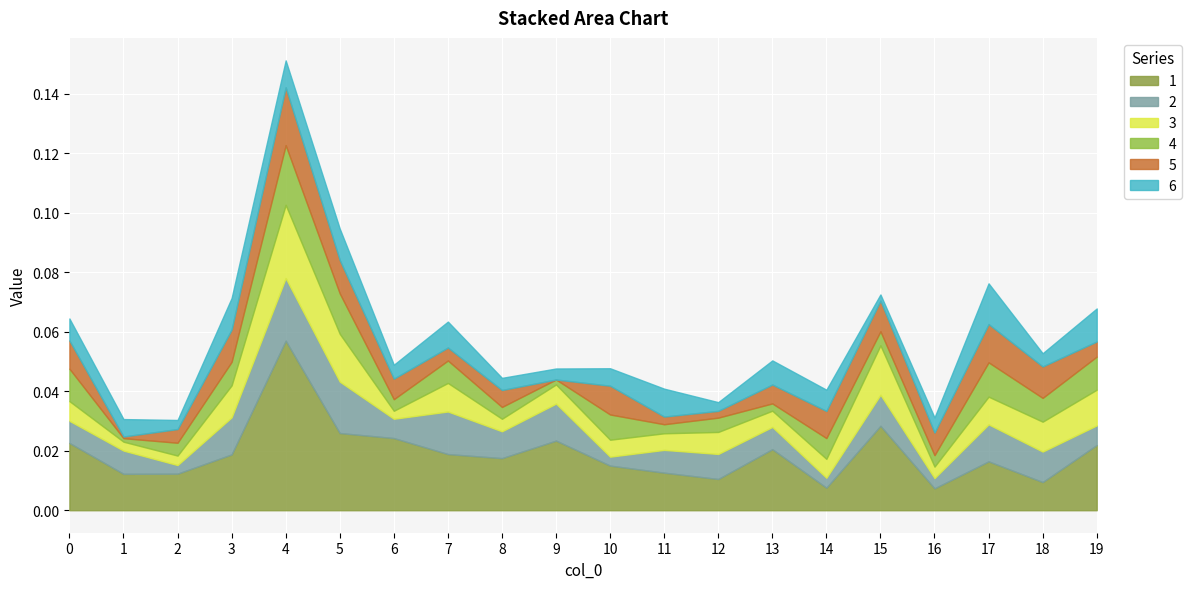

Reading left to right, extract all data points from this chart.

1: 0.0	0.0	0.0	0.0	0.1	0.0	0.0	0.0	0.0	0.0	0.0	0.0	0.0	0.0	0.0	0.0	0.0	0.0	0.0	0.0
2: 0.0	0.0	0.0	0.0	0.0	0.0	0.0	0.0	0.0	0.0	0.0	0.0	0.0	0.0	0.0	0.0	0.0	0.0	0.0	0.0
3: 0.0	0.0	0.0	0.0	0.0	0.0	0.0	0.0	0.0	0.0	0.0	0.0	0.0	0.0	0.0	0.0	0.0	0.0	0.0	0.0
4: 0.0	0.0	0.0	0.0	0.0	0.0	0.0	0.0	0.0	0.0	0.0	0.0	0.0	0.0	0.0	0.0	0.0	0.0	0.0	0.0
5: 0.0	0.0	0.0	0.0	0.0	0.0	0.0	0.0	0.0	0.0	0.0	0.0	0.0	0.0	0.0	0.0	0.0	0.0	0.0	0.0
6: 0.0	0.0	0.0	0.0	0.0	0.0	0.0	0.0	0.0	0.0	0.0	0.0	0.0	0.0	0.0	0.0	0.0	0.0	0.0	0.0